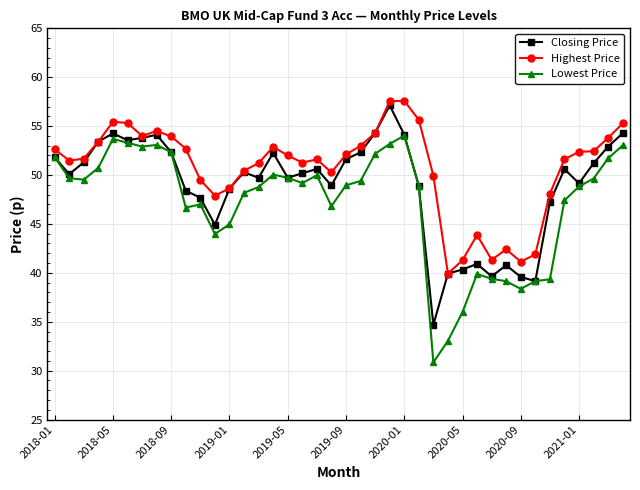

Which series has the largest total across all categories?

Highest Price